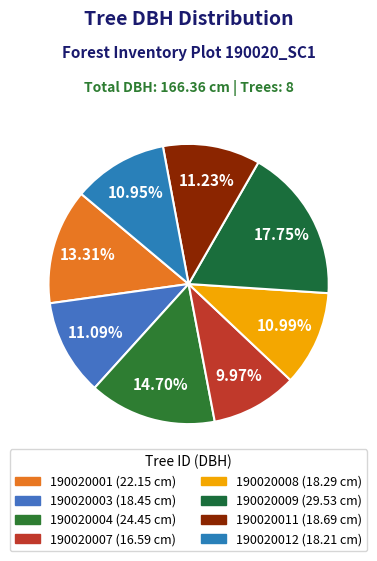

What is the change in value from 190020004 to 190020008?

-6.2